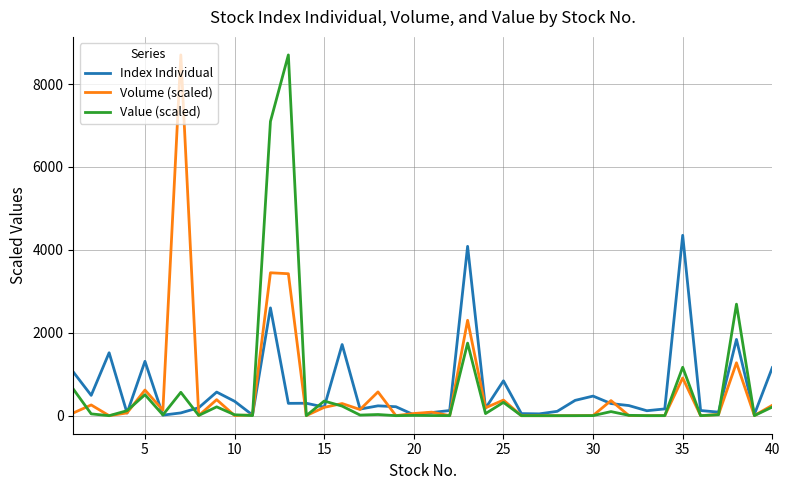

What is the sum of all Volume (scaled) values?

24195.4